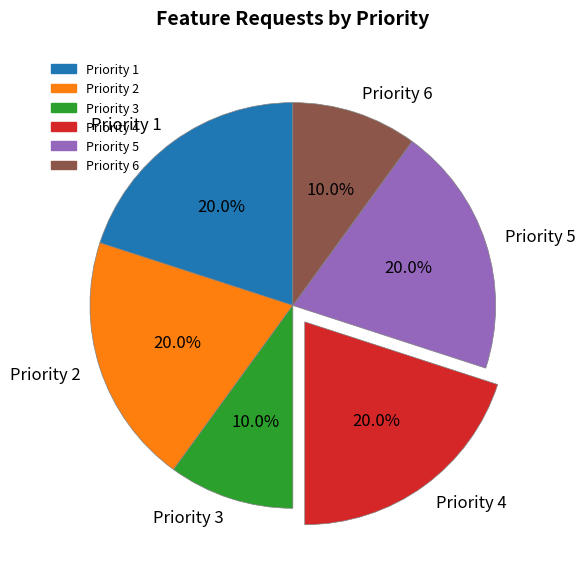

What is the ratio of the value at Priority 1 to the value at Priority 4?

1.0